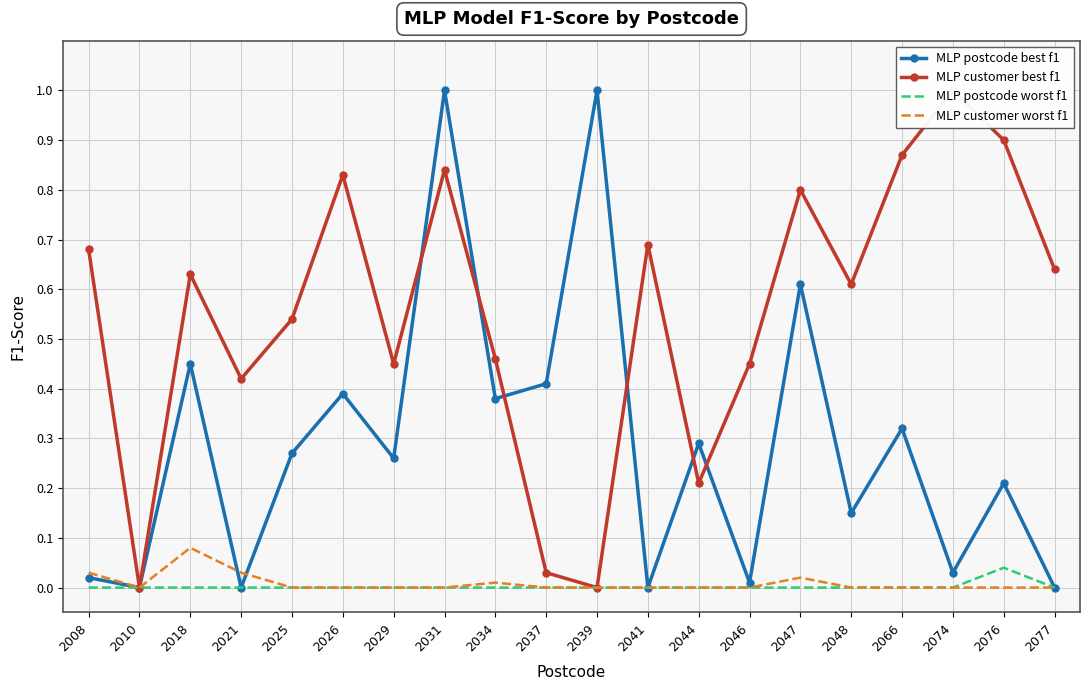

True or false: MLP customer best f1 and MLP customer worst f1 cross at least once.

False